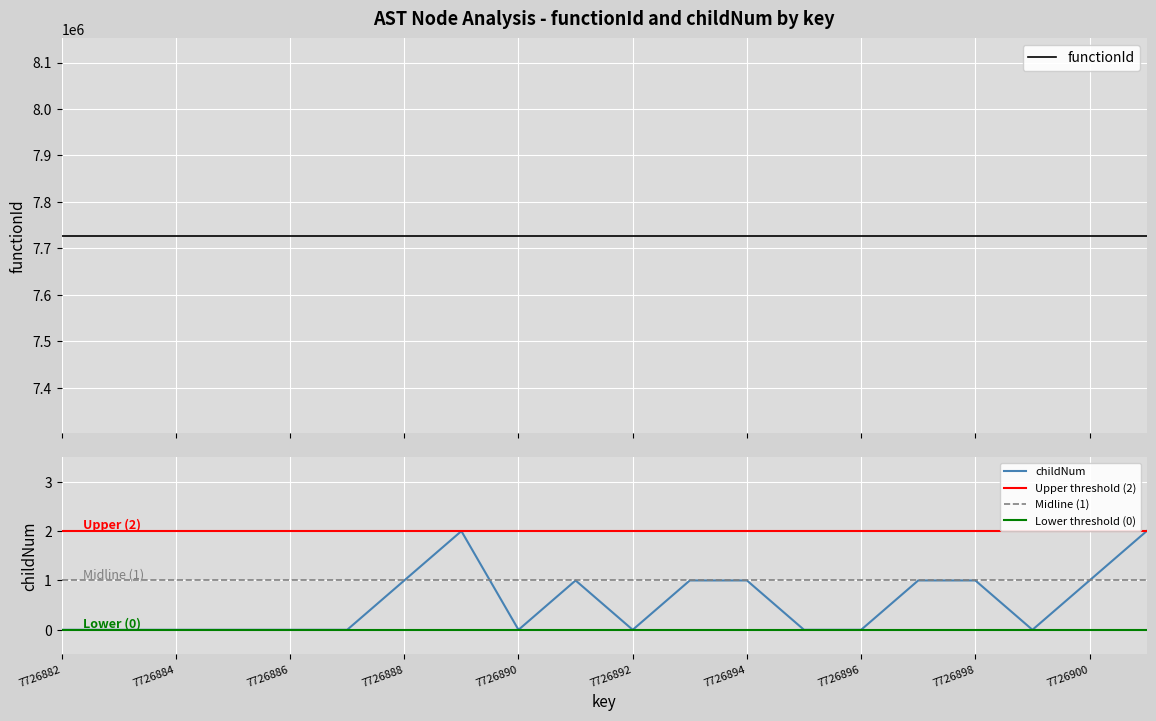

The value at 7726895 is 1. True or false?

False